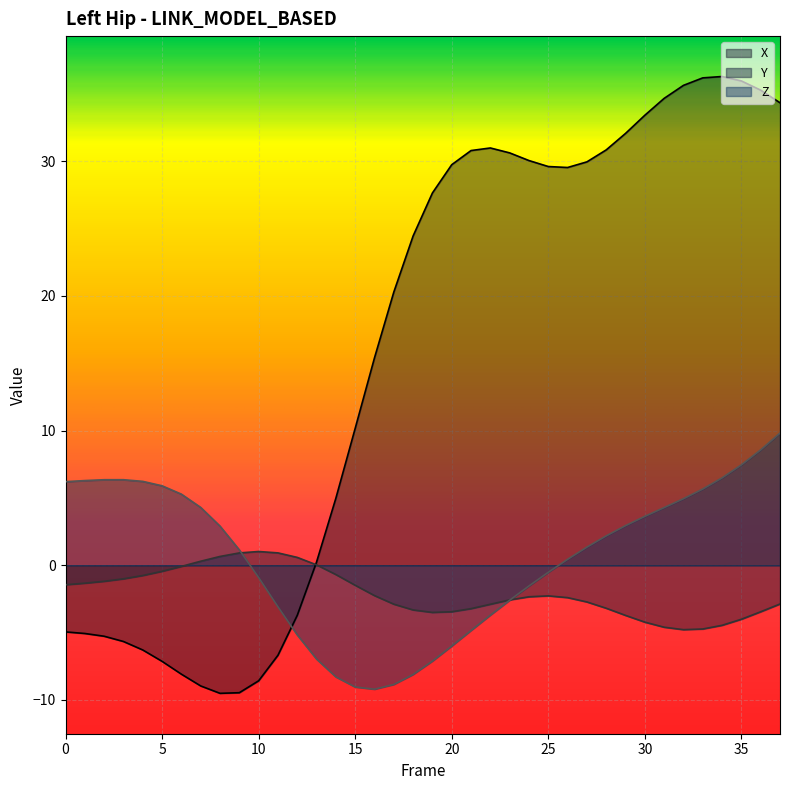

How many interior local peaks does the Y series have?

2